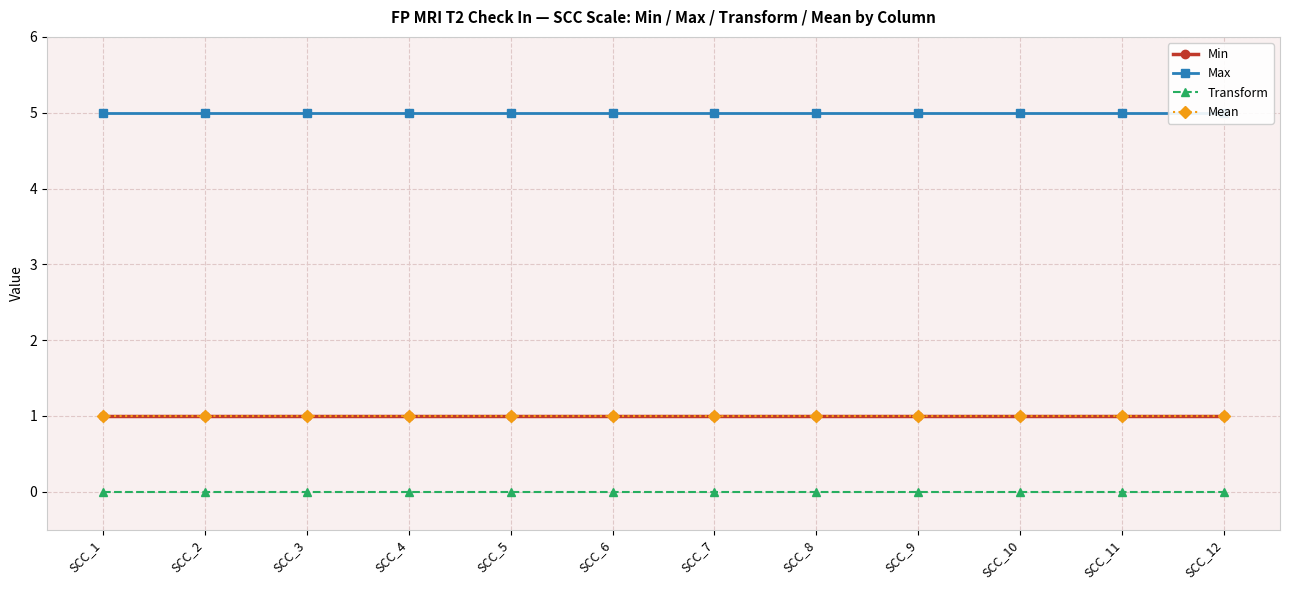

What is the value of the Min point at the 3rd from the left?

1